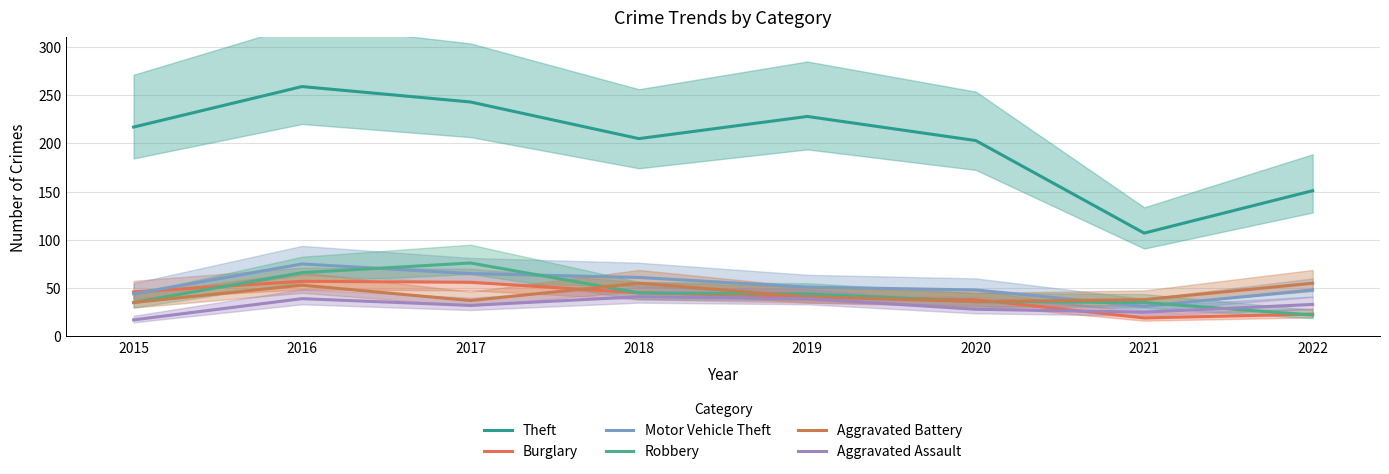

What is the sum of the Burglary values at 2015 and 2021?

65